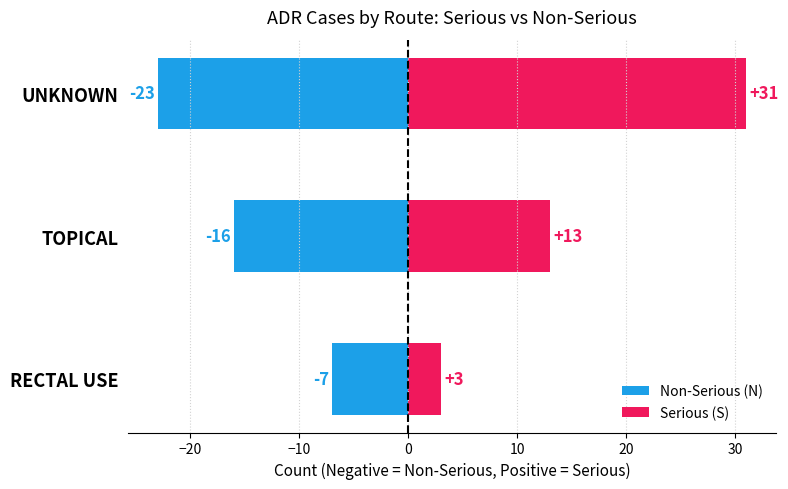

How many bars are there in each group?

2